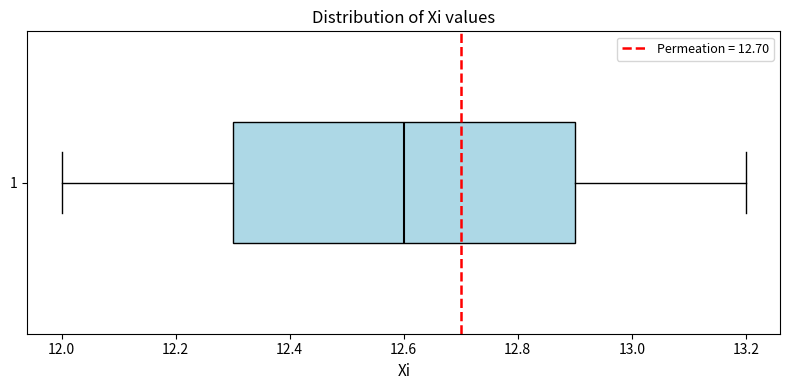

Transcribe this box plot: give where the median line is, the range the box spans, and where the two whiskers end, as read against the x-axis. The values are not printed on the chart, so give them approximately, as read against the axis.

median 12.6, box 12.3 to 12.9, whiskers 12.0 to 13.2